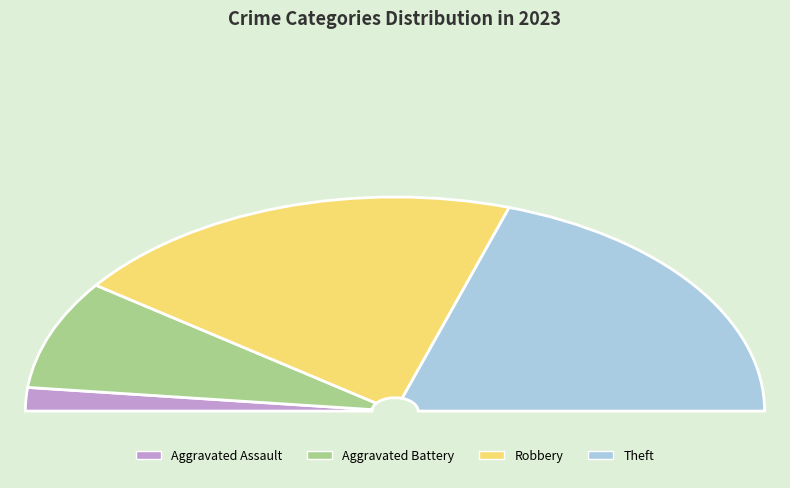

Which has a higher value, Theft or Aggravated Assault?

Theft